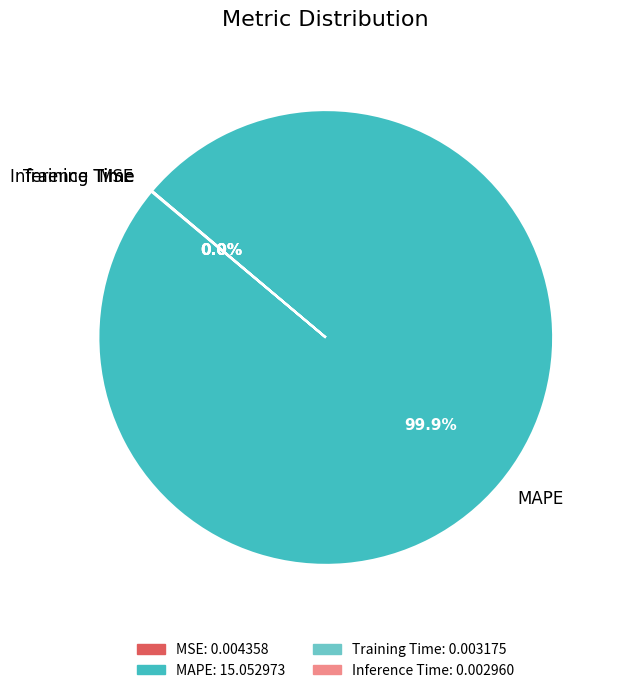

Is there a majority slice in this chart?

Yes